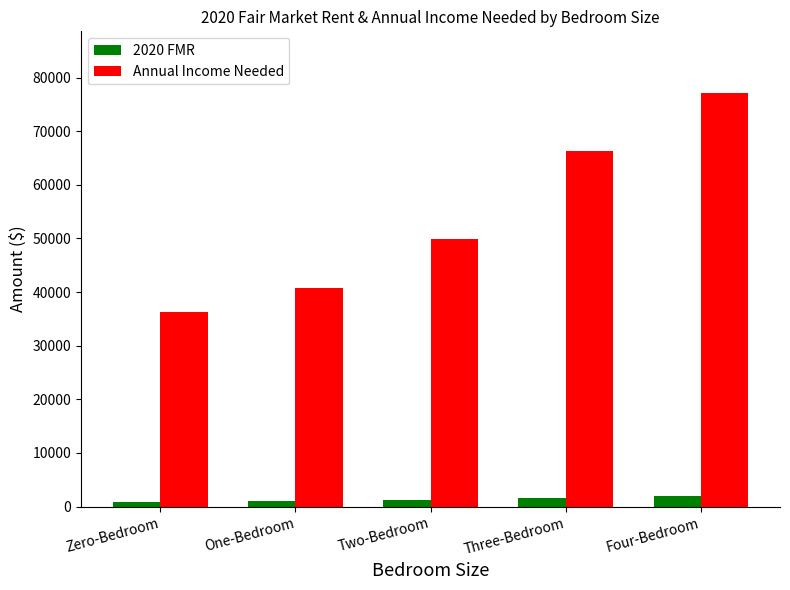

Rank the series by their maximum value, from lowest to highest.

2020 FMR, Annual Income Needed